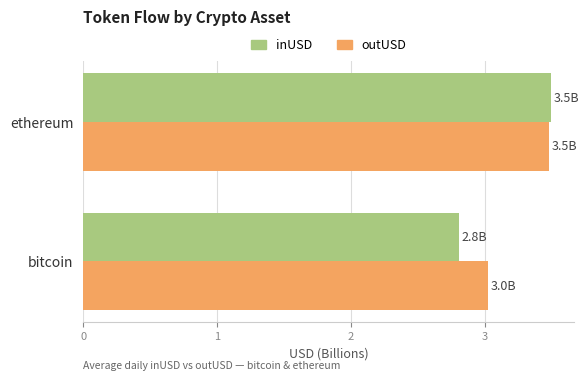

Which category has the highest value across all series?

ethereum